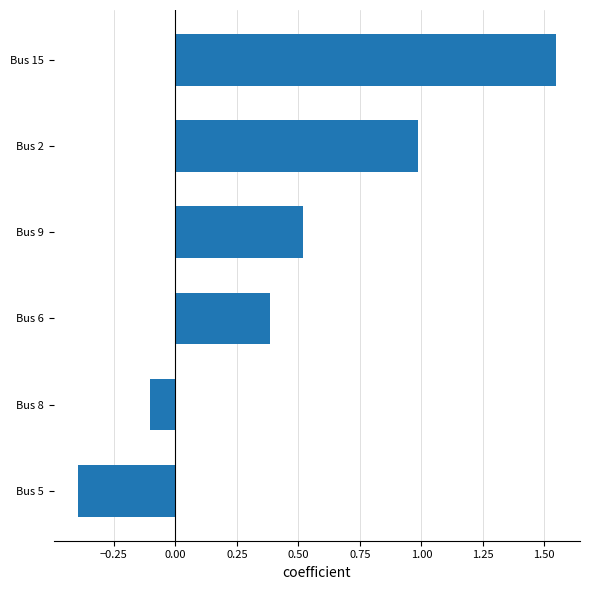

Which label corresponds to the smallest value in the chart?

Bus 5